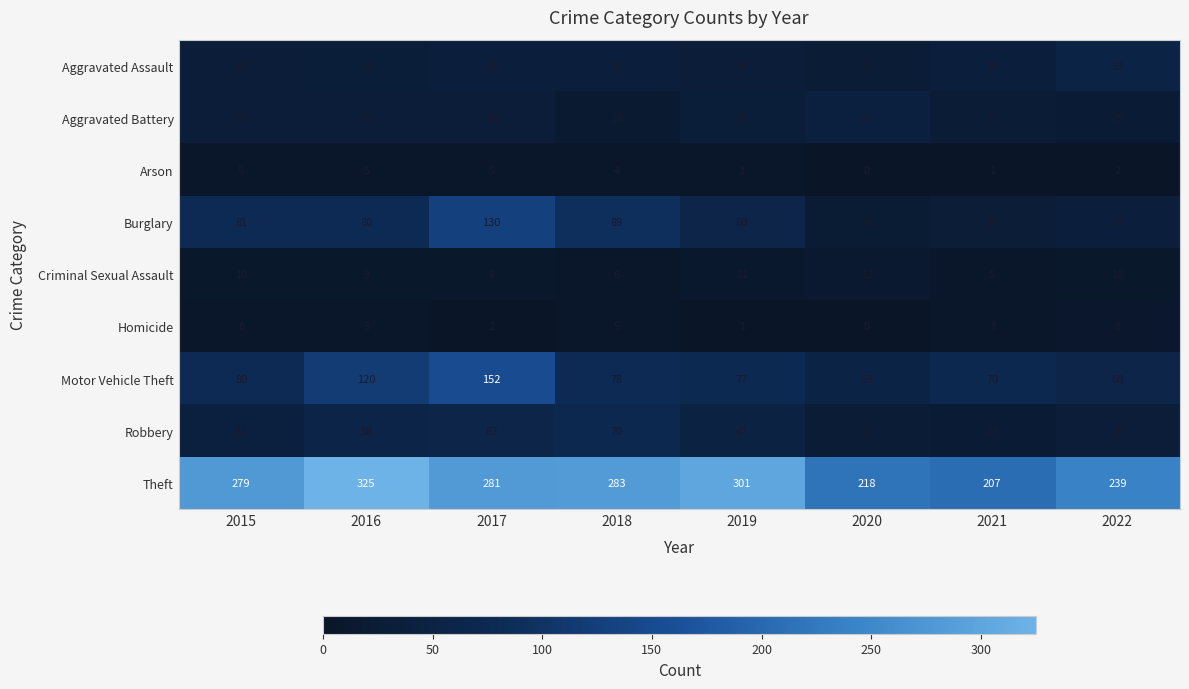

Between 2021 and 2022, which series saw the biggest shift?

Theft